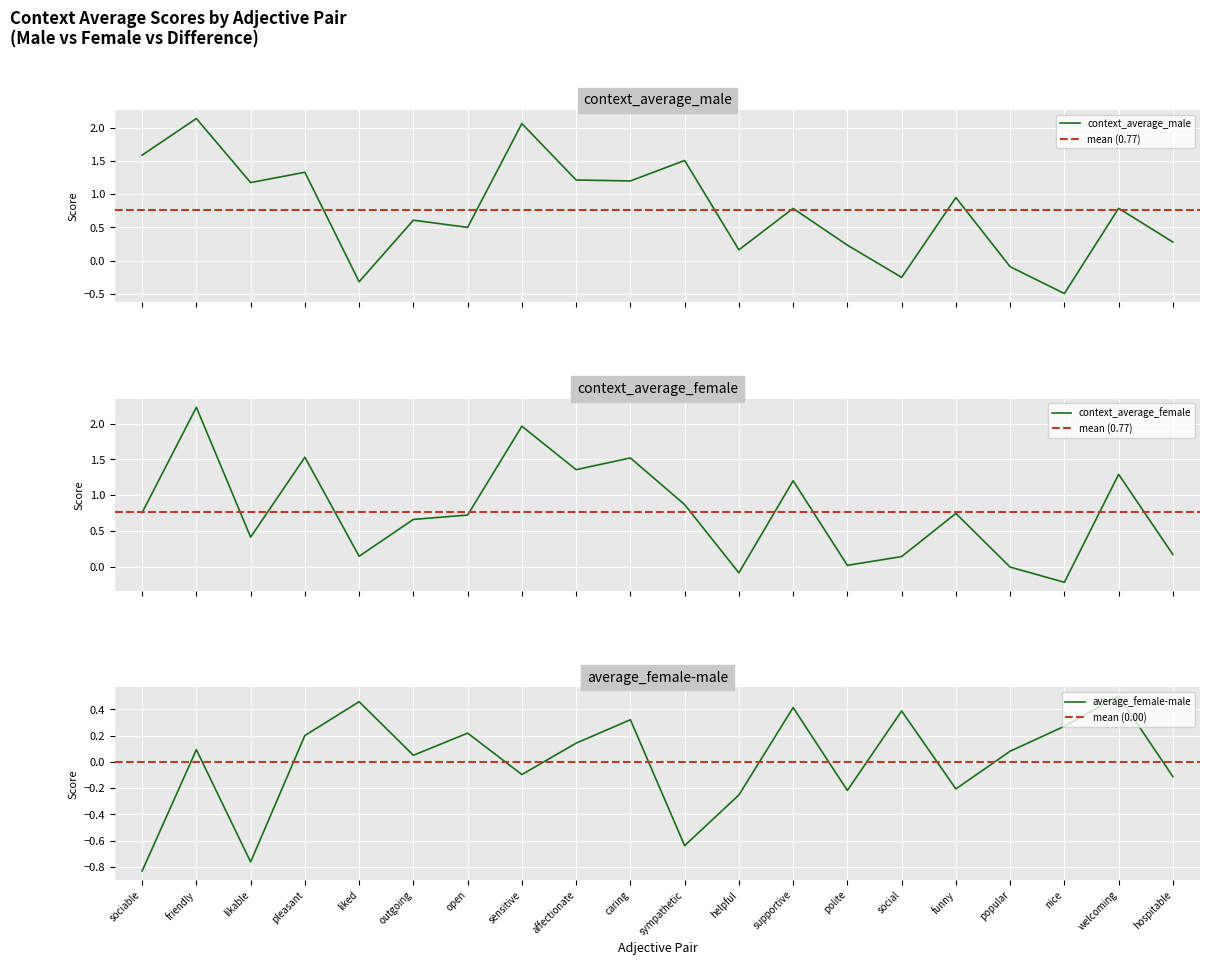

Which series has the largest total across all categories?

context_average_female